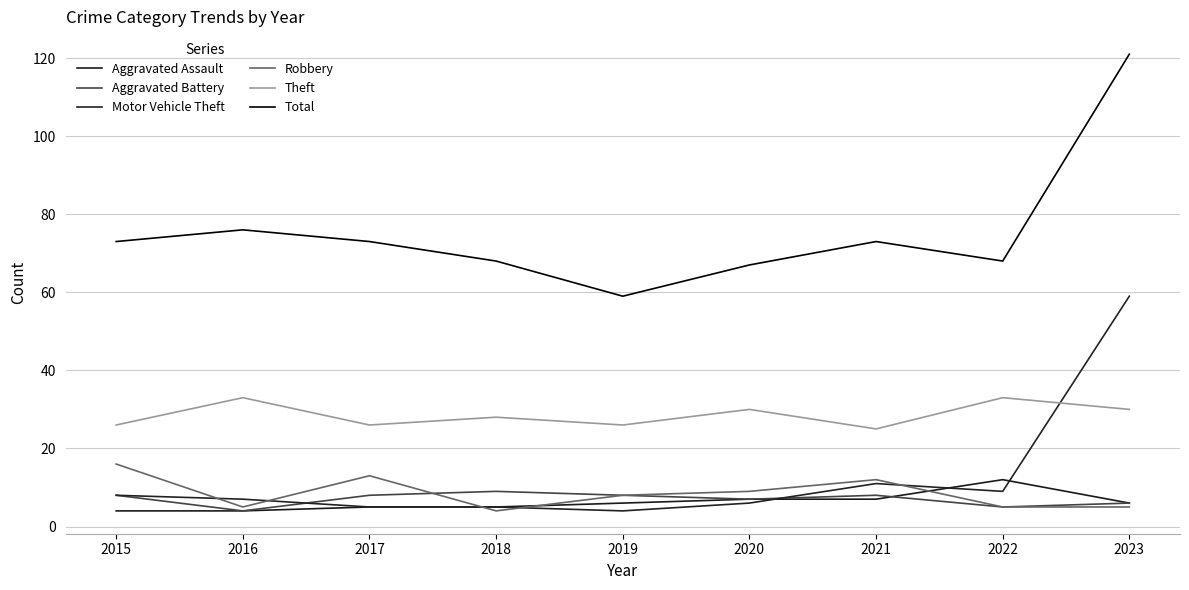

What is the difference between the highest and lowest values at 2017?

68